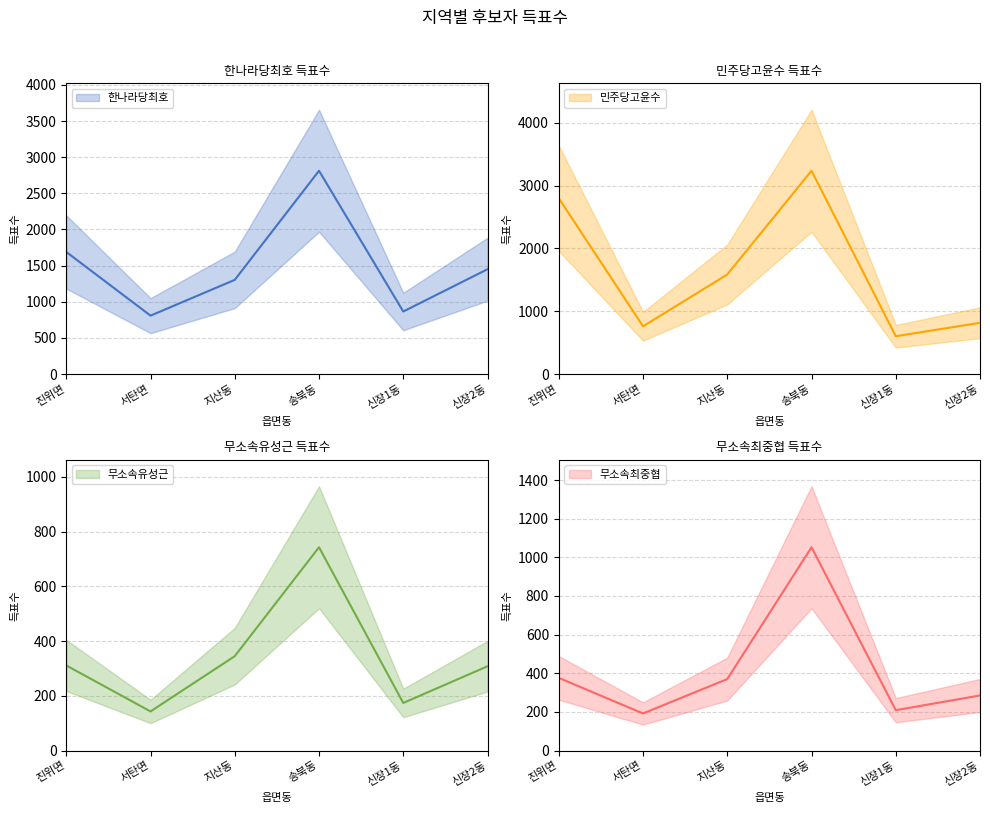

What is the sum of the 한나라당최호 values at 지산동 and 서탄면?

2111